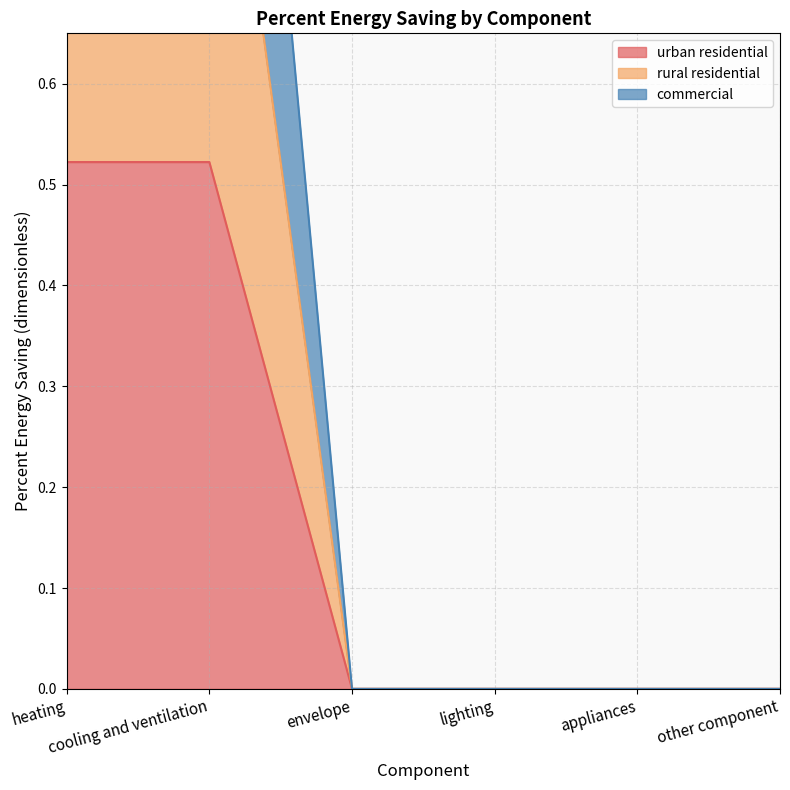

True or false: urban residential and commercial cross at least once.

False